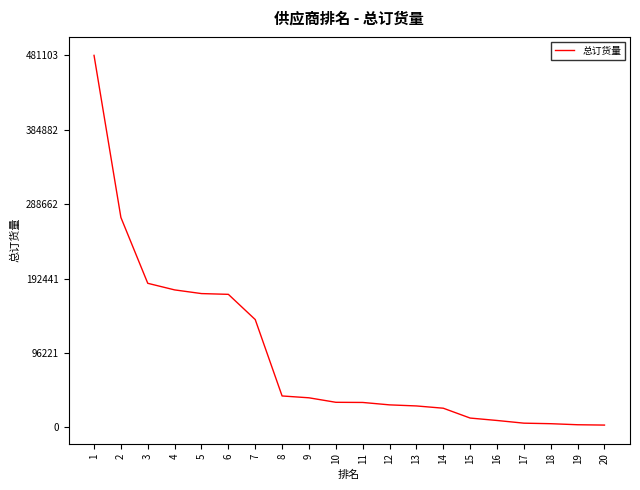

What is the maximum value shown in the chart?

481103